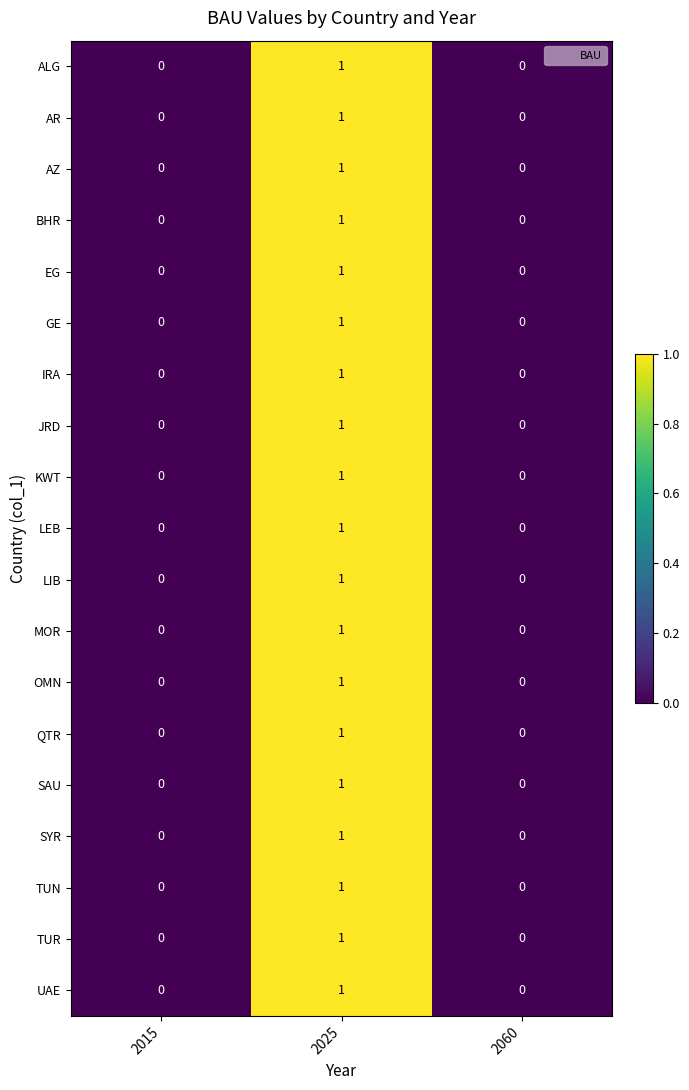

Which label corresponds to the largest value in the chart?

2025